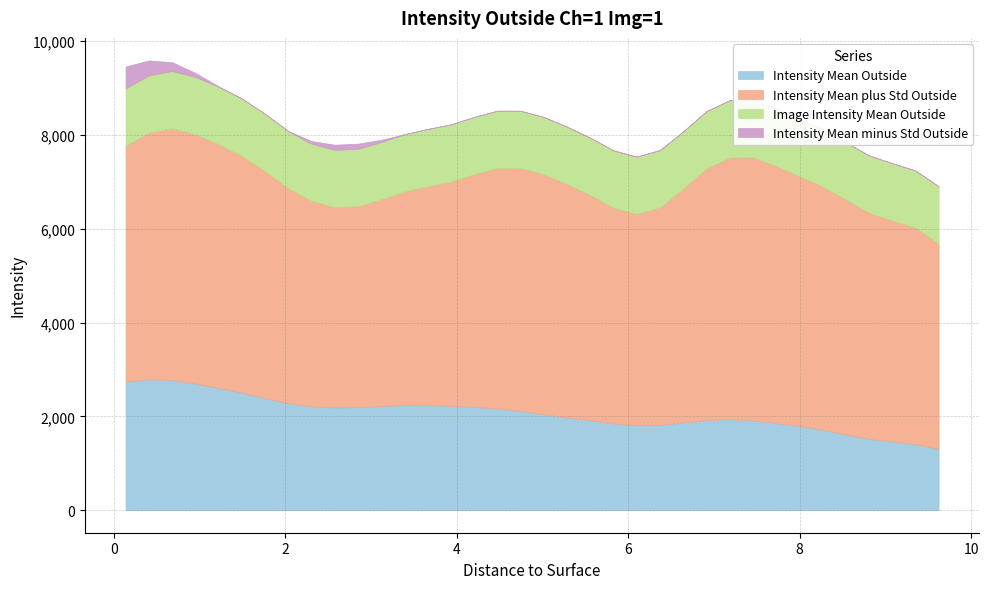

Is it true that Intensity Mean minus Std Outside equals -167.8 at 3.6585?

True